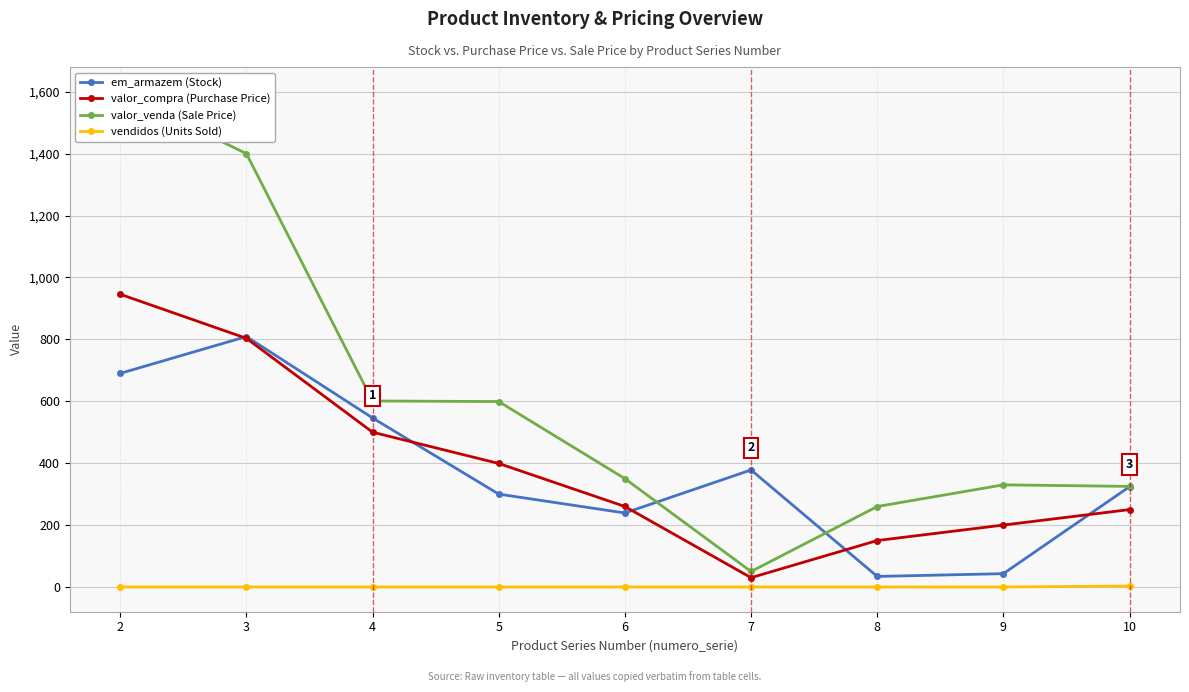

True or false: em_armazem (Stock) and valor_compra (Purchase Price) cross at least once.

True